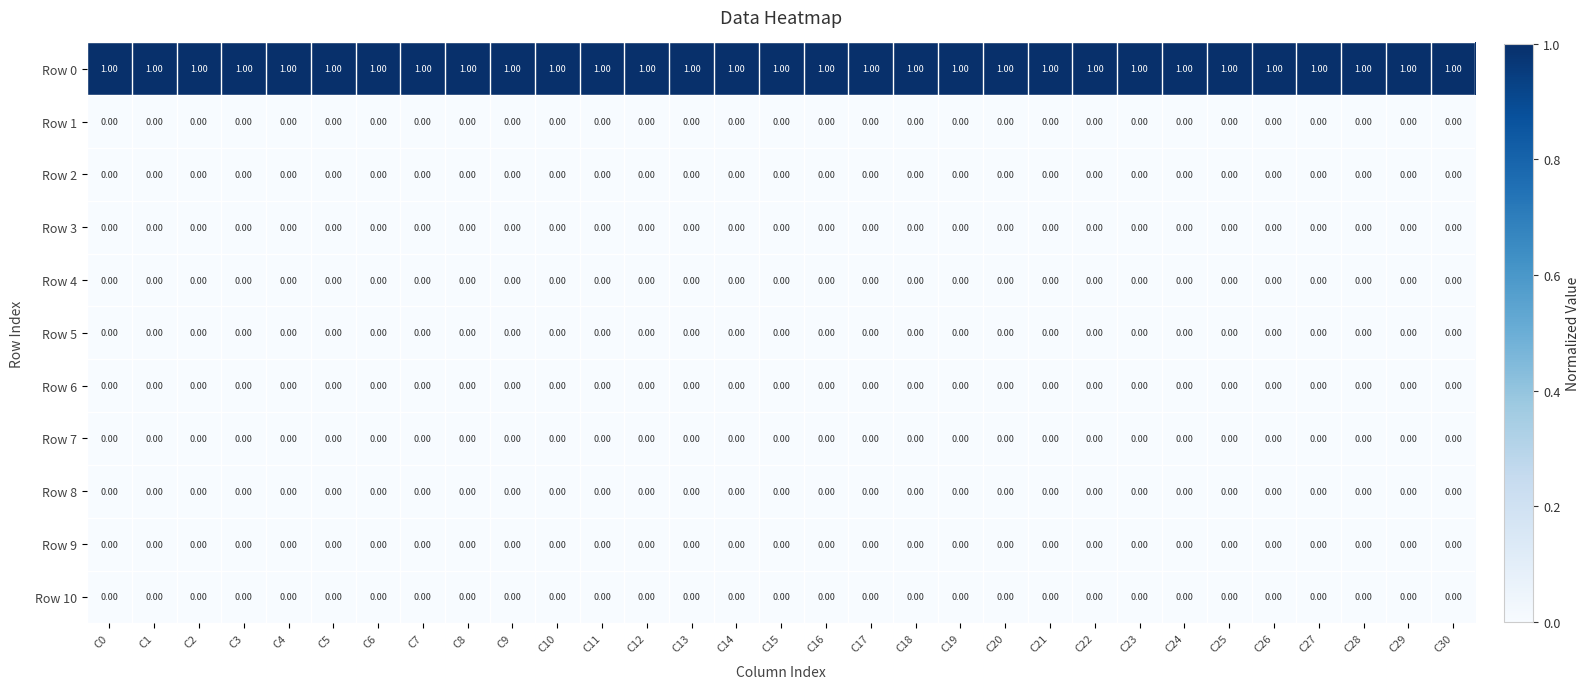

What is the total value across all series at C19?

1